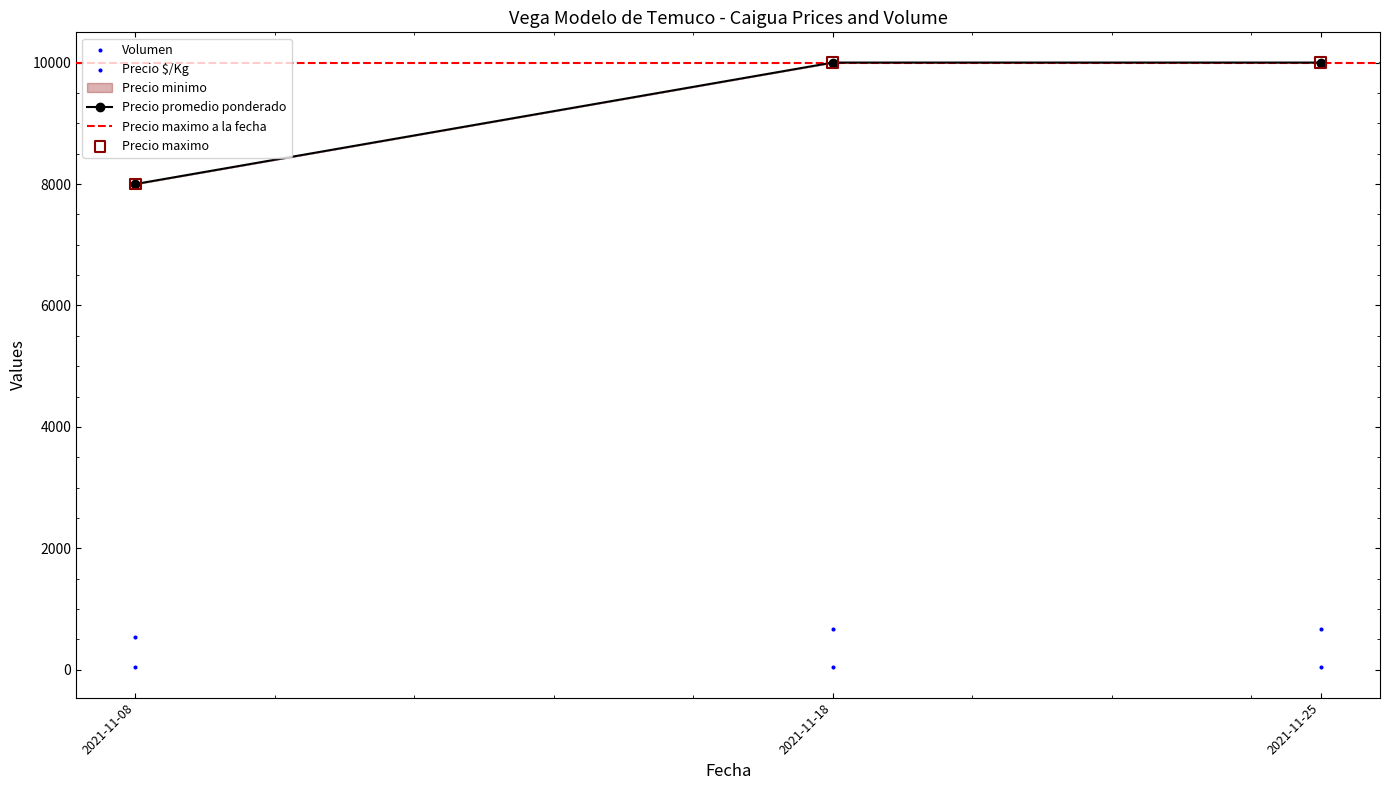

At which category is the sum across all series the highest?

2021-11-25